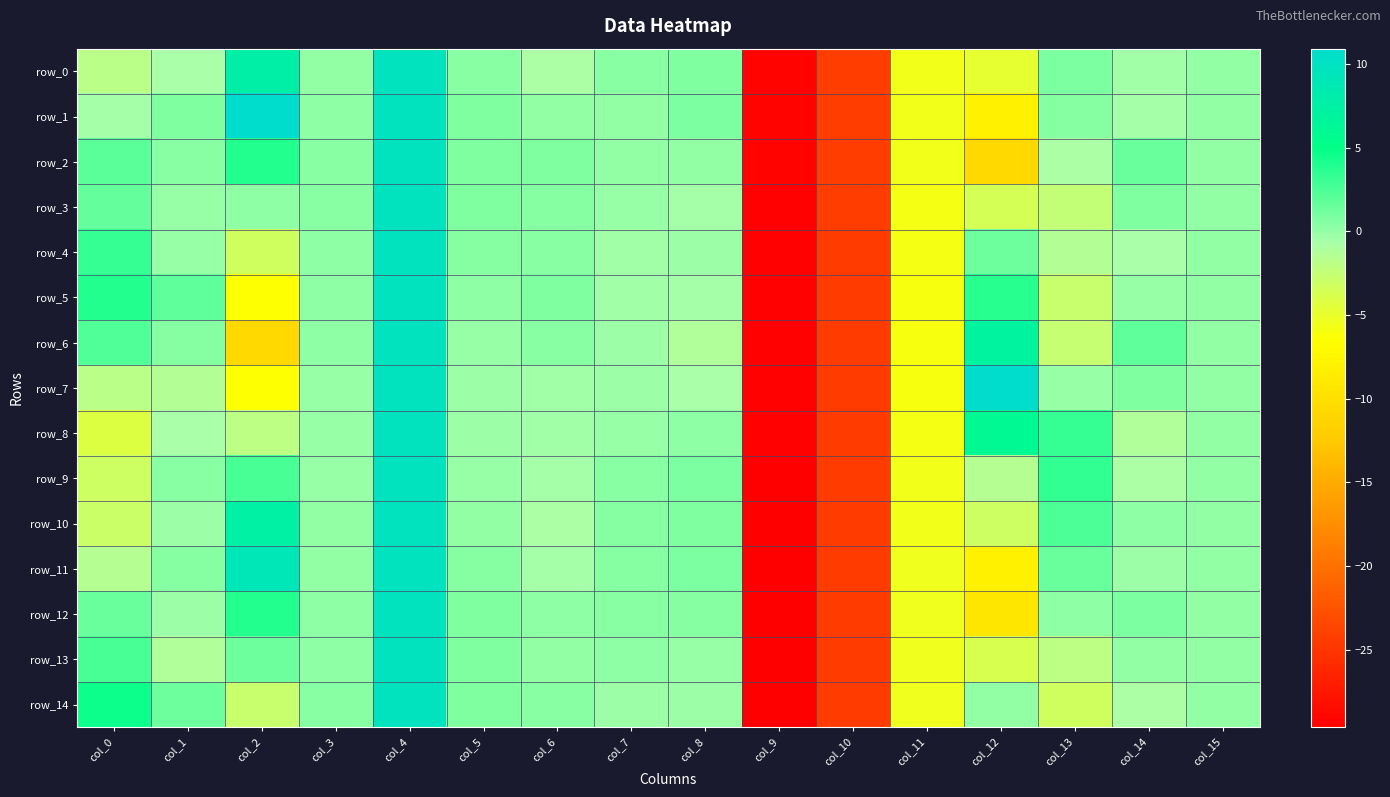

Count the number of categories in the chart.

16